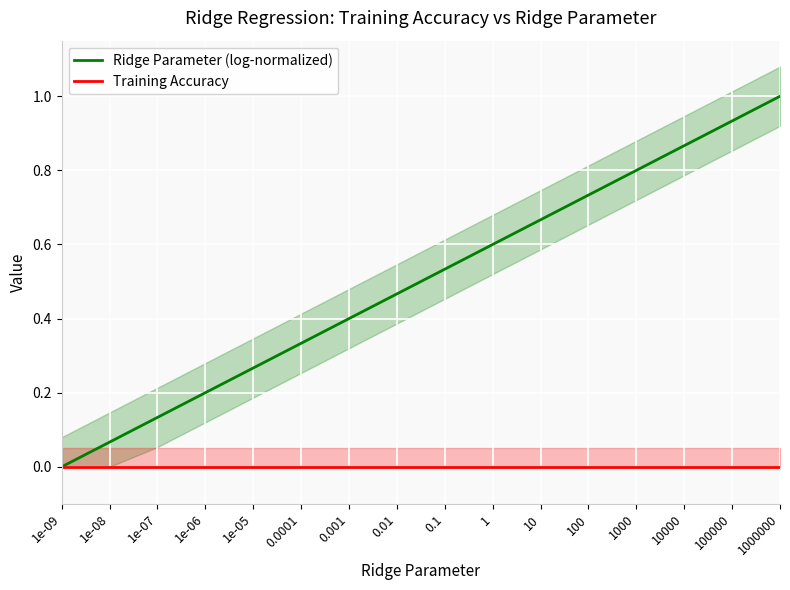

List the series in order of their overall mean, highest first.

Ridge Parameter (log-normalized), Training Accuracy